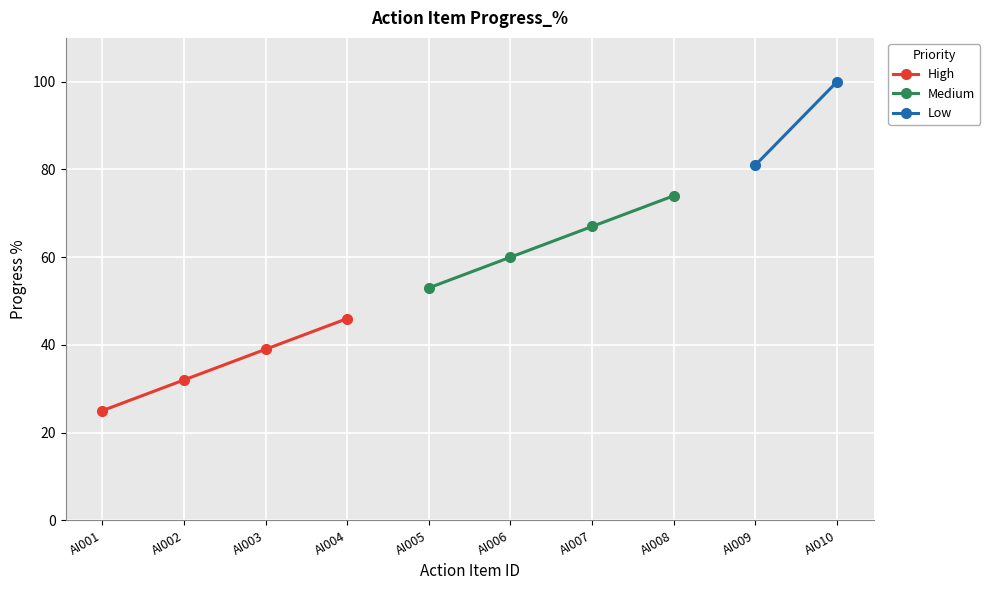

What is the highest value of the High series?

46